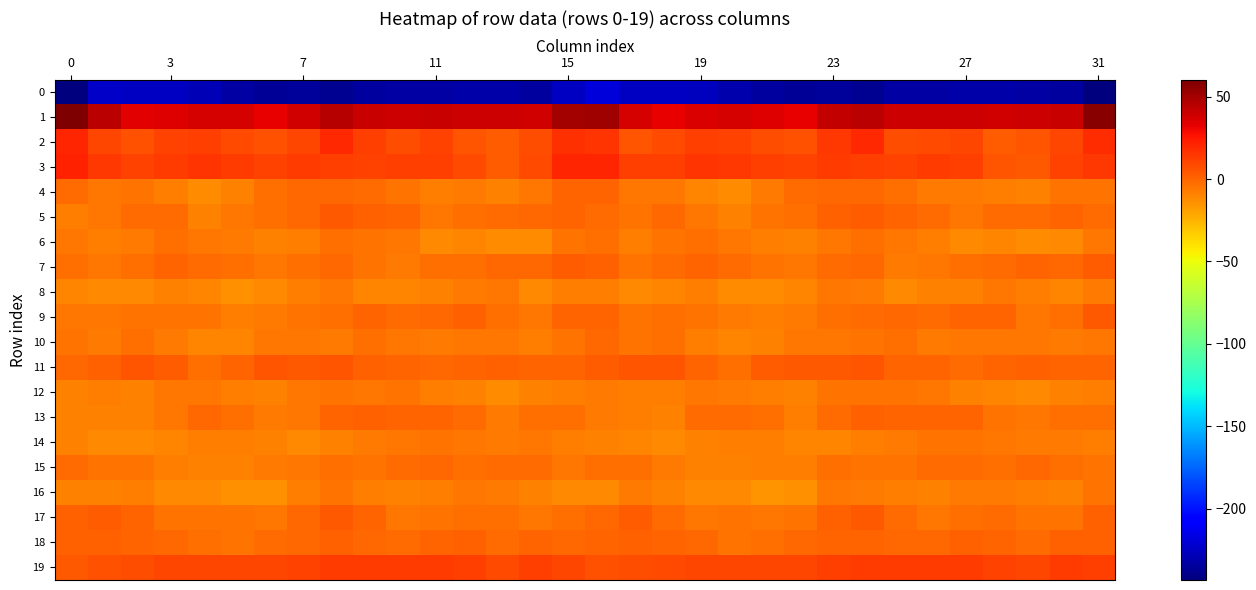

Reading right to left, what are all the values shown in this chart?

0: -243.3	-233.9	-233.0	-232.0	-232.6	-233.4	-232.7	-237.9	-235.7	-236.8	-234.9	-230.6	-225.9	-225.2	-225.3	-219.1	-225.4	-234.9	-232.4	-232.2	-233.0	-233.0	-234.1	-237.9	-235.7	-236.6	-233.6	-228.4	-225.3	-225.3	-223.7	-242.3
1: 57.4	41.0	39.6	38.8	39.8	39.6	39.0	43.9	42.4	32.6	35.2	37.4	36.0	32.6	37.3	51.3	50.4	38.0	40.0	38.8	40.2	38.9	40.3	45.1	38.4	32.3	36.7	37.5	34.4	33.2	43.9	60.2
2: 17.9	10.3	4.8	2.8	9.8	9.0	7.9	18.8	14.0	6.4	7.9	11.0	12.0	8.3	5.0	15.5	17.3	8.0	3.2	5.2	10.8	7.0	11.7	19.0	10.4	6.6	8.9	11.8	11.2	6.1	9.3	20.5
3: 15.0	11.1	3.9	5.4	12.0	13.0	11.4	11.6	13.2	10.8	11.7	14.8	15.6	11.8	11.7	20.5	20.0	8.8	2.8	8.7	12.6	12.7	11.2	11.8	12.8	10.8	12.8	16.0	13.7	11.4	14.4	21.5
4: -4.7	-4.6	-9.0	-7.6	-7.1	-6.7	-2.7	-1.3	-1.1	-2.6	-6.3	-13.2	-10.3	-5.3	-5.6	0.8	0.8	-5.4	-9.4	-6.4	-7.8	-4.9	-1.7	-1.4	-1.4	-3.7	-8.9	-13.2	-8.2	-5.0	-5.2	-2.6
5: -1.6	-0.3	-1.7	-2.2	-6.0	-2.3	0.6	3.2	1.2	-3.2	-3.9	-9.6	-5.4	-0.4	-4.7	-2.7	0.0	-0.5	-1.5	-3.7	-5.7	-0.2	1.4	3.8	-1.5	-3.1	-5.9	-9.3	-2.3	-1.8	-6.1	-7.9
6: -5.8	-11.6	-12.9	-10.7	-11.8	-8.0	-5.7	-3.1	-6.2	-9.6	-7.6	-6.2	-3.6	-4.4	-7.7	-3.3	-4.8	-13.2	-12.3	-10.9	-11.2	-6.2	-4.6	-3.5	-8.3	-9.0	-7.1	-5.3	-2.9	-6.3	-8.1	-5.7
7: 2.1	-0.4	0.1	-2.2	-3.5	-5.3	-6.9	-1.1	-1.5	-5.2	-4.2	-2.2	-0.3	-2.1	-4.3	1.5	3.1	-0.8	-0.6	-3.1	-3.6	-6.7	-4.8	-0.6	-2.8	-5.2	-3.5	-1.7	0.0	-3.6	-5.1	-2.7
8: -6.4	-10.8	-7.9	-5.7	-9.2	-9.2	-11.0	-7.3	-6.2	-10.7	-13.1	-12.5	-8.5	-10.7	-11.1	-7.5	-8.2	-11.2	-6.0	-7.2	-9.3	-9.9	-10.1	-6.0	-7.8	-11.3	-14.2	-10.2	-9.0	-11.3	-11.9	-10.8
9: 3.6	-2.9	-5.2	-0.1	0.3	-2.3	-0.7	-2.5	-3.4	-6.9	-8.2	-6.7	-4.3	-3.5	-4.7	-0.2	0.8	-5.2	-3.8	1.1	-1.1	-2.0	-0.1	-3.2	-4.7	-7.3	-8.6	-5.0	-4.1	-3.9	-5.9	-6.1
10: -5.3	-7.4	-5.9	-5.1	-6.2	-6.3	-3.3	-4.8	-5.9	-5.8	-8.7	-10.2	-8.4	-3.8	-4.9	-1.4	-5.0	-7.7	-5.2	-5.6	-6.4	-5.1	-2.8	-6.5	-5.4	-6.2	-9.8	-9.8	-6.7	-3.8	-6.6	-5.0
11: 0.1	0.5	1.3	0.8	-1.7	0.2	-0.3	4.8	4.1	3.9	2.6	-3.6	-0.0	4.8	4.7	2.6	0.3	0.8	1.2	-0.2	-1.2	0.2	1.3	5.2	3.6	4.7	-0.1	-3.6	2.7	5.2	2.1	-1.1
12: -7.8	-8.8	-11.4	-10.7	-9.0	-5.5	-4.7	-4.8	-4.0	-8.8	-8.3	-6.6	-5.3	-8.2	-7.6	-6.9	-7.8	-9.3	-12.3	-9.7	-8.1	-4.3	-5.0	-4.3	-5.3	-9.2	-7.9	-5.9	-6.0	-8.6	-8.2	-9.4
13: -2.9	-2.8	-6.2	-4.3	0.2	0.8	0.6	1.7	-2.5	-7.5	-3.8	-2.4	-2.4	-9.6	-8.0	-7.3	-3.6	-3.1	-7.1	-1.8	0.6	0.7	1.1	0.8	-5.1	-6.3	-3.4	-1.0	-5.5	-9.5	-8.9	-9.0
14: -8.4	-7.0	-6.4	-5.7	-4.8	-3.9	-6.7	-8.0	-10.9	-10.9	-7.5	-7.8	-9.0	-11.6	-10.8	-9.1	-7.8	-6.1	-6.4	-5.3	-4.0	-5.1	-7.0	-9.6	-11.1	-8.9	-7.7	-7.5	-10.6	-11.2	-11.6	-9.2
15: -4.3	-3.3	-0.9	-3.2	-1.7	-1.7	-4.0	-3.9	-3.8	-8.4	-7.8	-9.3	-9.2	-6.3	-3.3	-3.8	-6.1	-1.7	-1.8	-2.9	-1.4	-2.7	-4.6	-2.9	-5.9	-7.3	-8.7	-9.6	-8.1	-4.9	-4.1	-2.2
16: -4.4	-9.3	-7.6	-6.9	-6.3	-8.8	-7.9	-6.2	-5.3	-13.5	-14.6	-11.9	-11.5	-9.6	-6.9	-11.5	-11.4	-9.6	-7.3	-6.2	-7.5	-8.7	-7.8	-4.5	-8.3	-14.3	-13.9	-11.4	-11.4	-7.7	-8.9	-9.8
17: 2.0	-3.9	-3.9	-2.4	-3.4	-5.8	-2.6	3.4	1.4	-4.7	-5.2	-4.2	-5.0	-2.3	2.3	-1.5	-3.6	-5.8	-2.9	-2.7	-4.2	-5.6	0.0	3.5	-0.3	-5.7	-4.5	-4.4	-4.9	-0.3	2.2	1.6
18: 1.2	1.3	-1.8	0.5	1.2	-1.2	-1.3	0.7	0.2	-1.2	-3.2	-5.0	-1.3	-0.0	1.3	0.0	-0.5	-0.2	-2.0	1.6	0.4	-1.7	-0.6	0.9	-0.3	-1.6	-4.3	-3.6	-0.7	0.1	1.1	1.2
19: 12.6	13.0	10.0	10.6	13.2	13.4	13.7	13.3	11.6	9.7	9.2	9.3	9.4	8.5	7.7	6.7	10.4	12.3	9.0	12.1	13.5	13.5	13.5	13.4	10.4	9.8	9.2	9.6	9.2	7.8	6.5	3.5